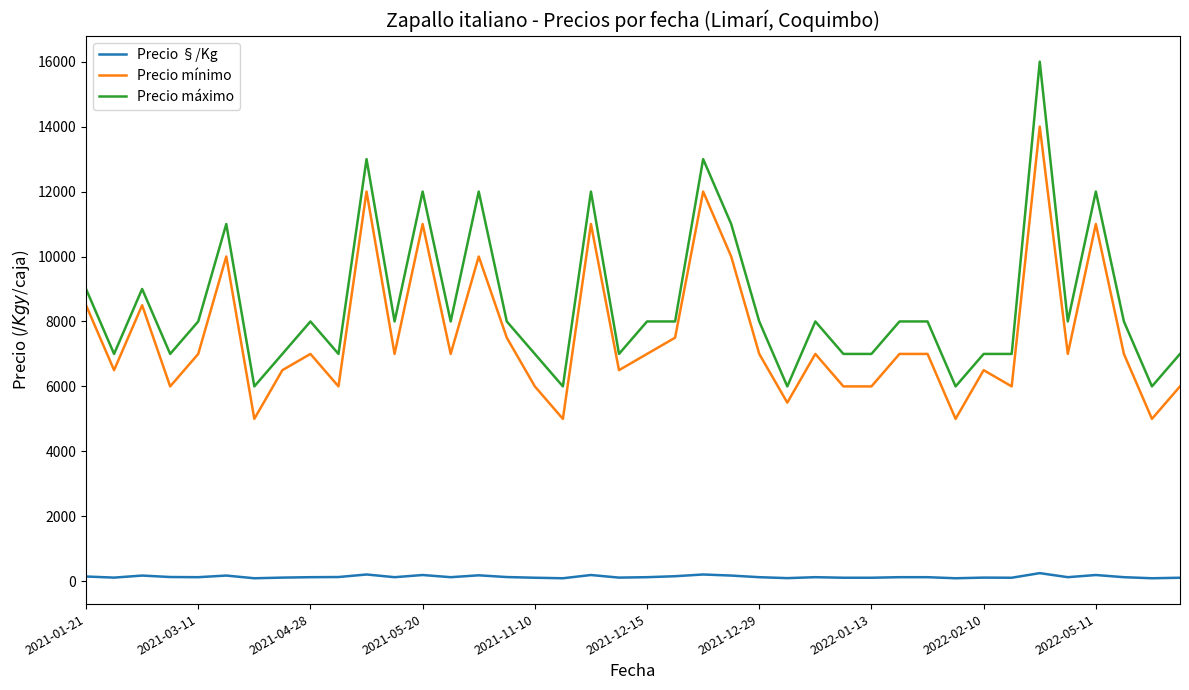

List the series in order of their peak value, highest first.

Precio máximo, Precio mínimo, Precio §/Kg